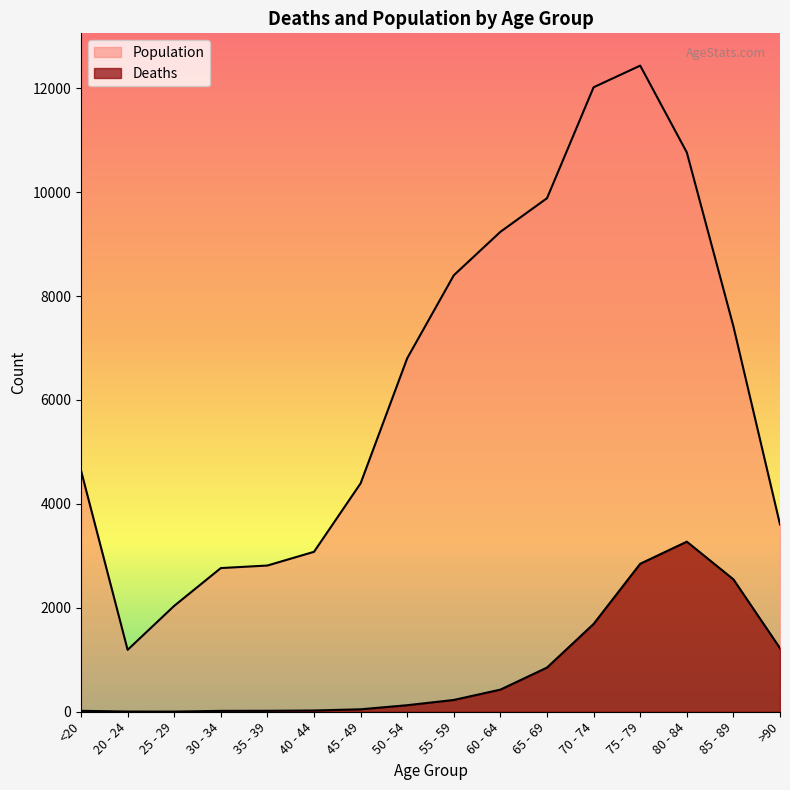

The Population series shows 12434 at 75 - 79. True or false?

True